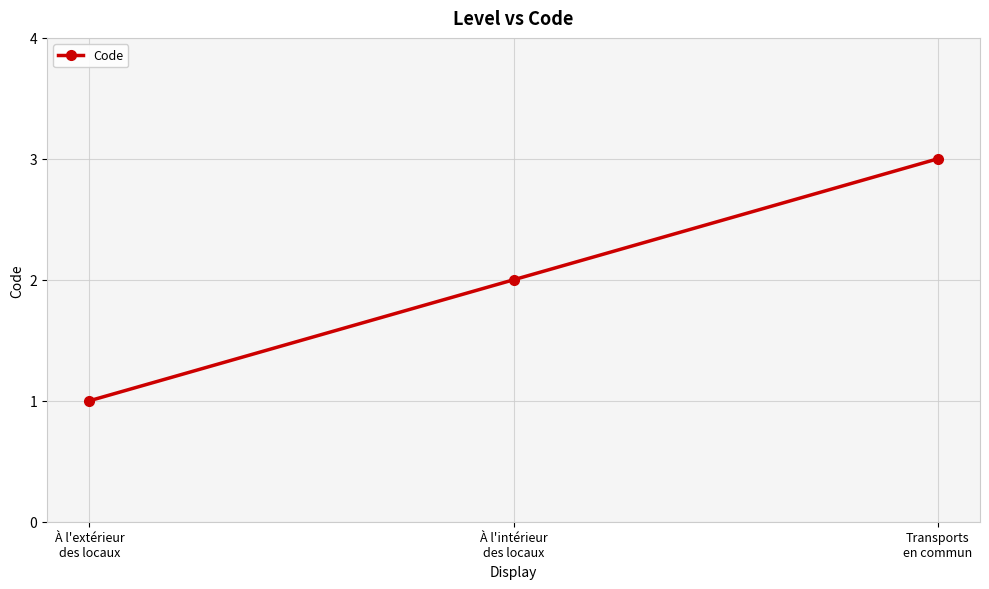

What is the difference between the values at Transports
en commun and À l'extérieur
des locaux?

2